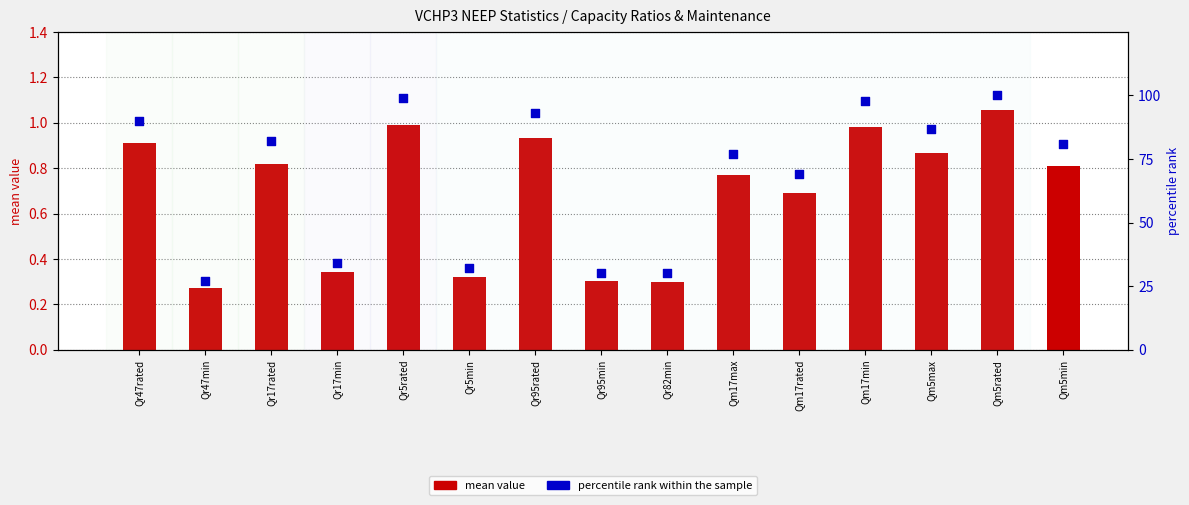

Which series has the largest Y range (max minus min)?

percentile rank within the sample